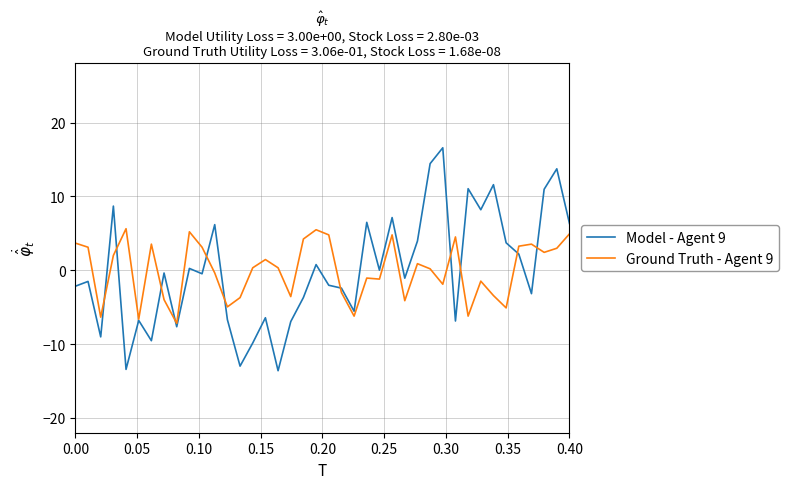

Does the chart have visible grid lines?

Yes